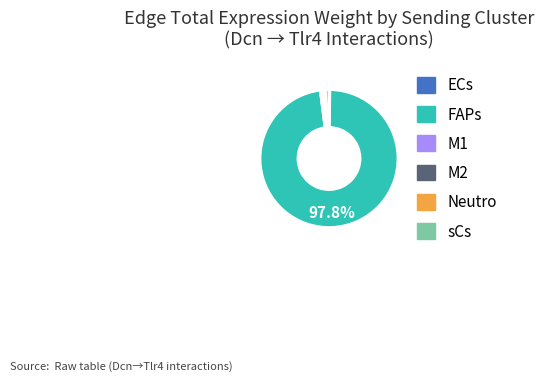

Which slice is the largest?

FAPs